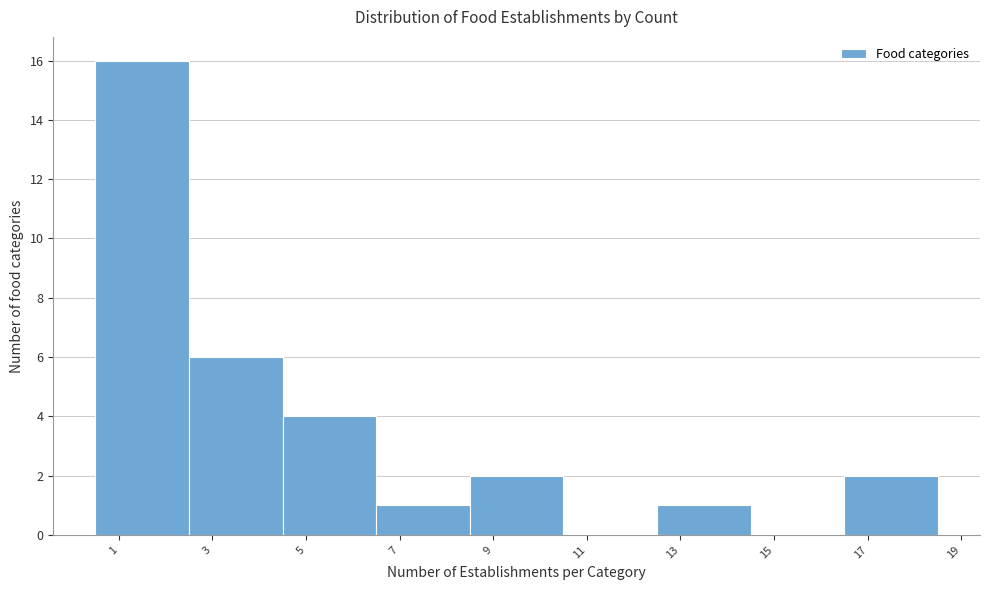

What is the height of the bar covering 6.5 to 8.5 on the x-axis? The values are not printed on the chart, so give them approximately, as read against the axis.

1